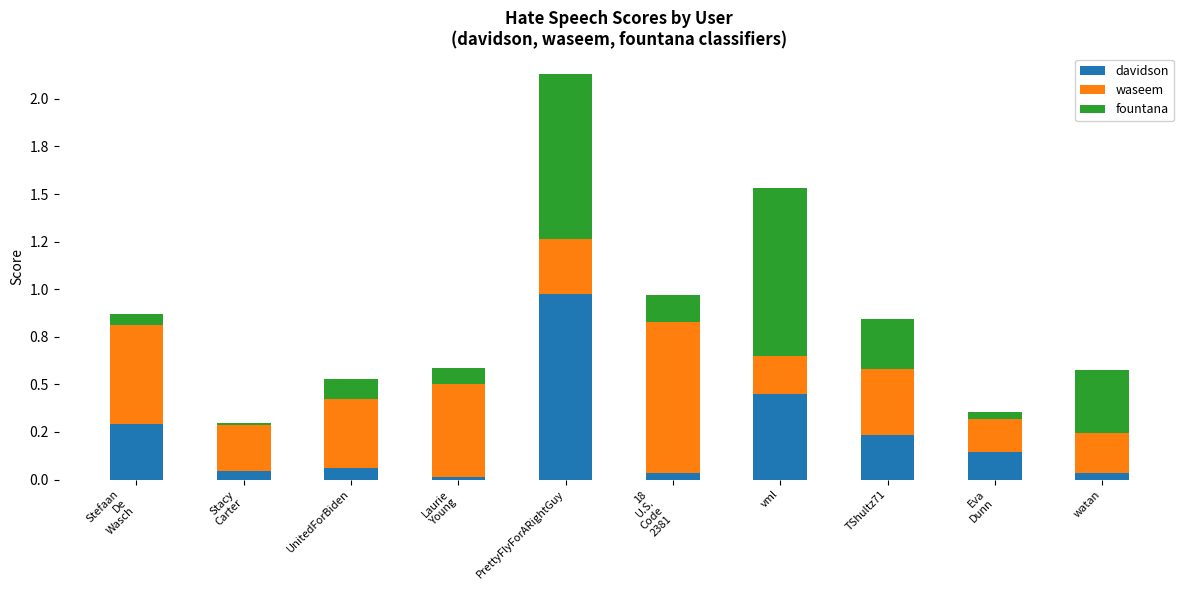

The fountana series shows 0.1 at UnitedForBiden. True or false?

True